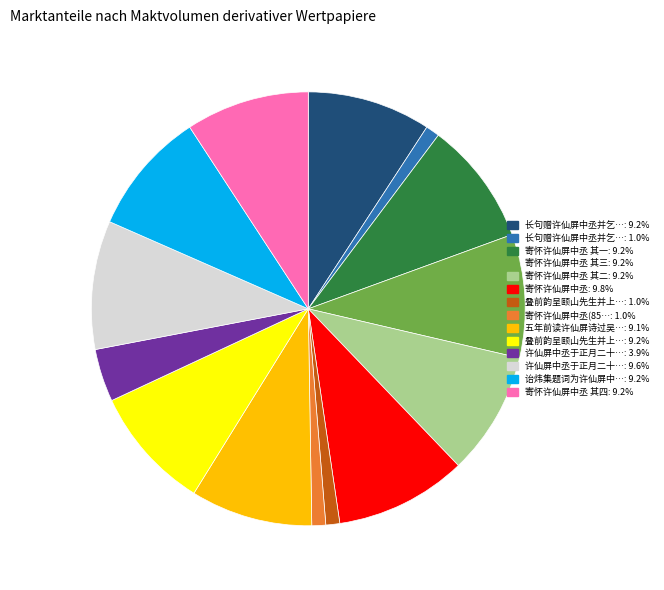

Does any single category account for the majority?

No